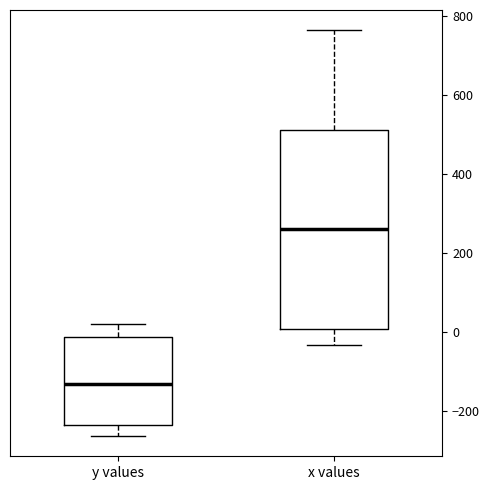

Reading left to right, transcribe this box plot: for each box, give where its median line is, the range the box spans, and where its two whiskers end, as read against the y-axis. The values are not printed on the chart, so give them approximately, as read against the axis.

y values: median -140, box -240 to -20, whiskers -260 to 20
x values: median 260, box 0 to 520, whiskers -40 to 760